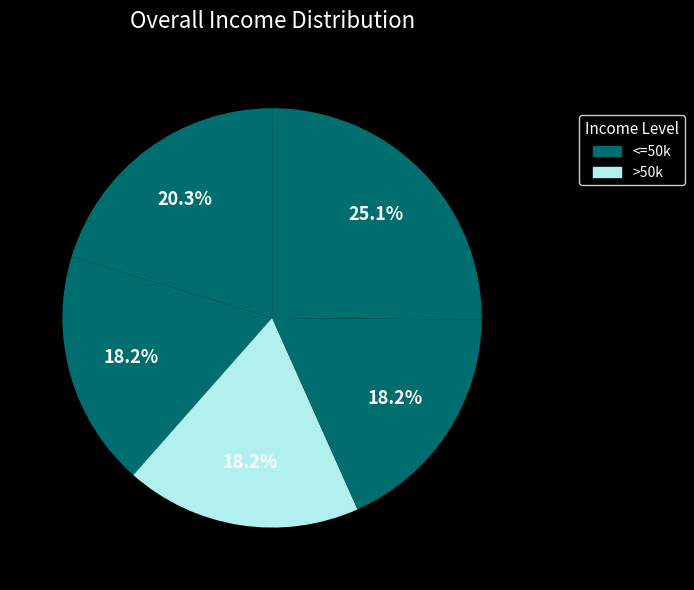

To the nearest percent, what is the difference between the largest and smallest slice percentages?

7%